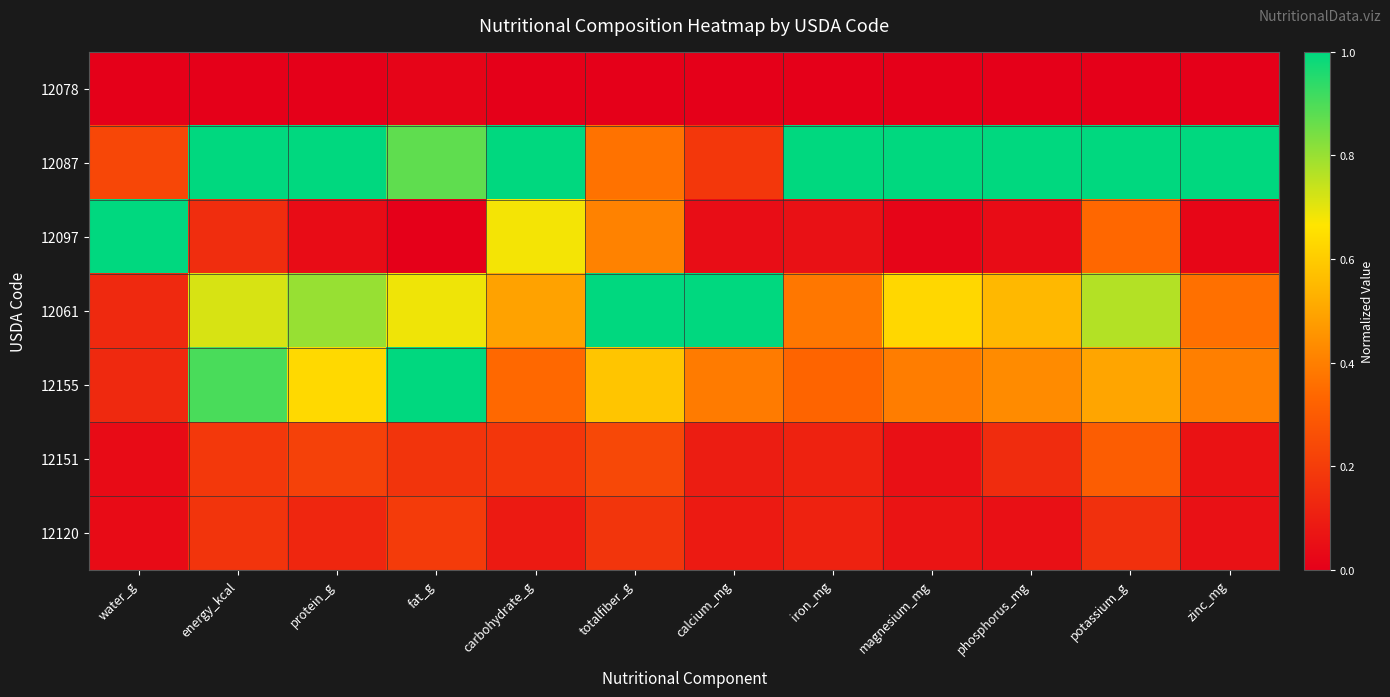

At how many categories does at least one series exceed 0?

12